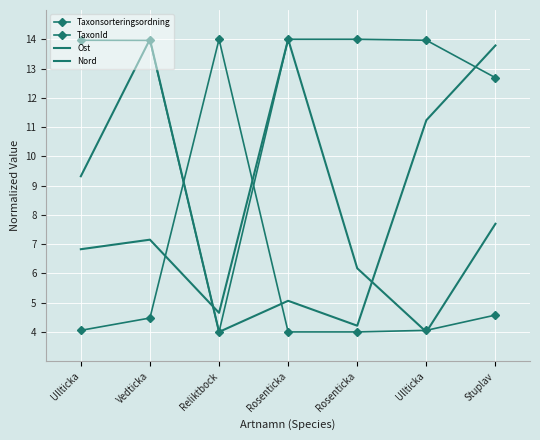

After their last crossing, which series has the higher values: TaxonId or Nord?

Nord